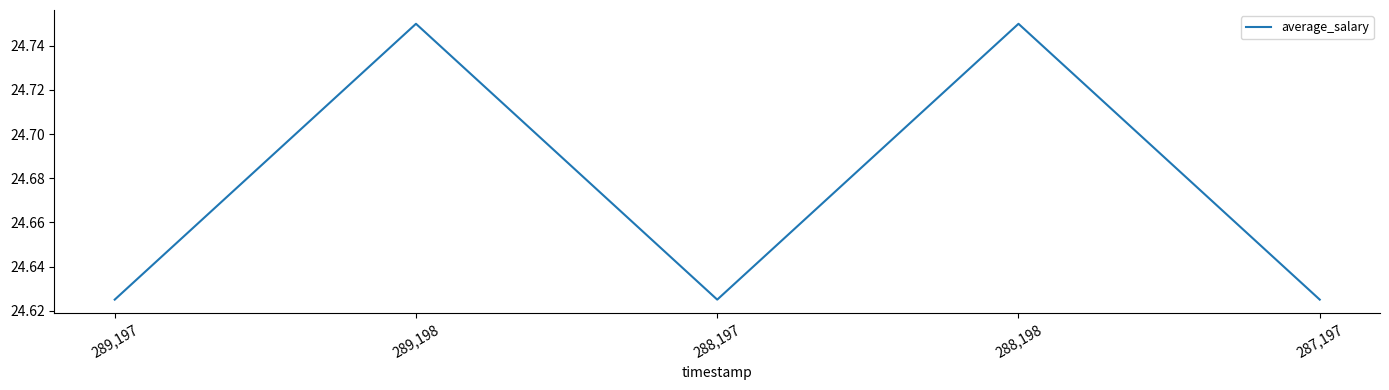

True or false: the data has more than 0 interior local peaks.

True